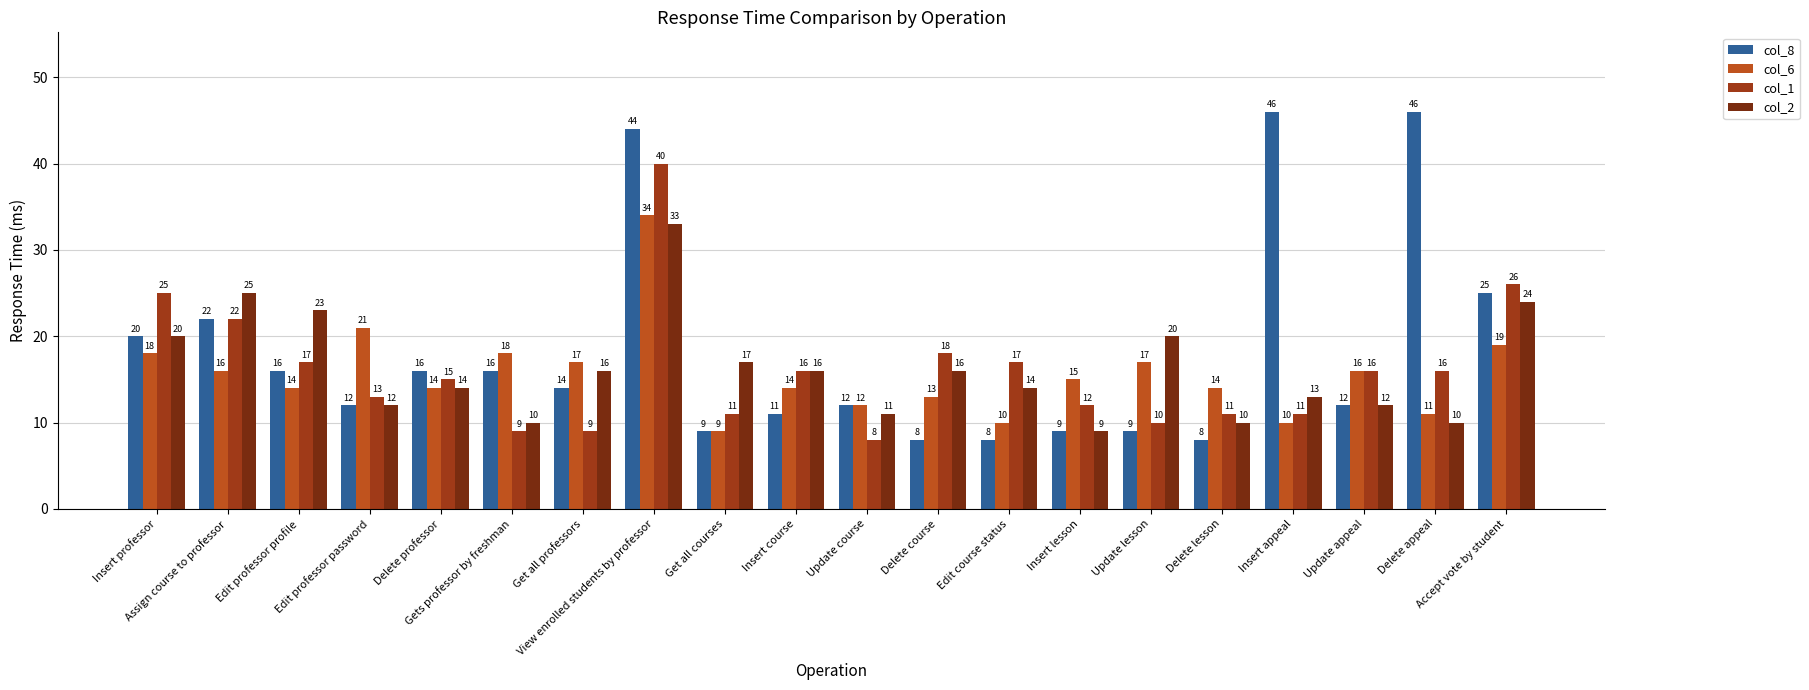

Rank the series at Get all professors from highest to lowest value.

col_6, col_2, col_8, col_1